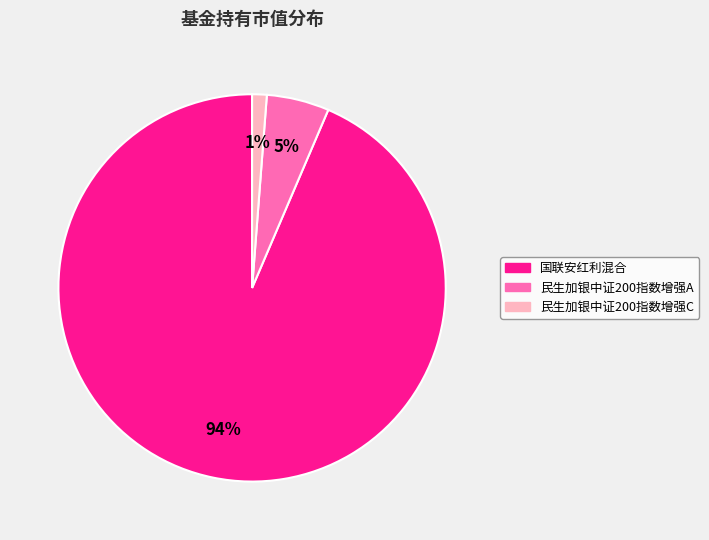

Count the number of slices in the pie.

3